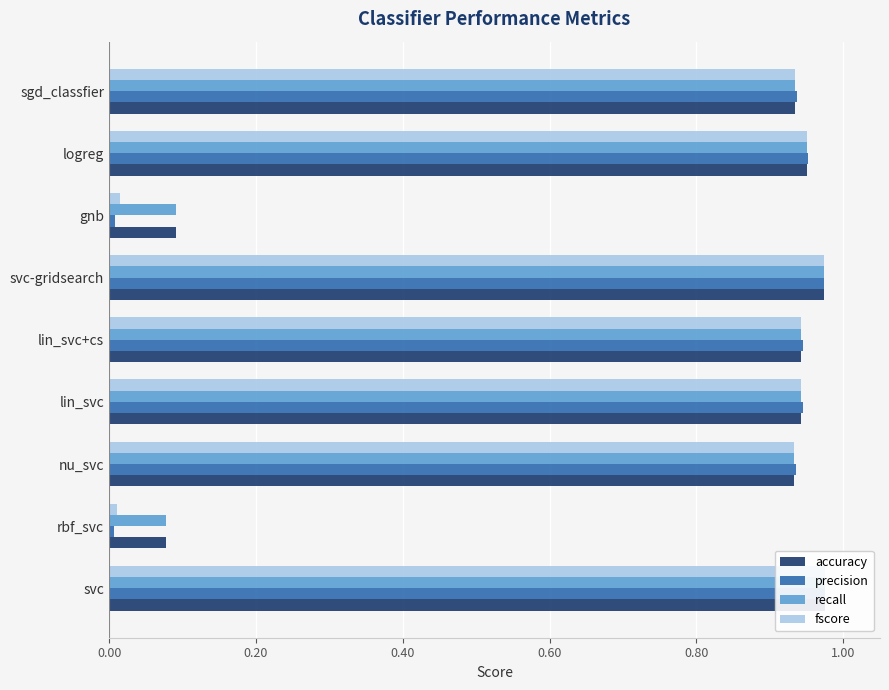

Between lin_svc and svc-gridsearch, which series saw the biggest shift?

fscore